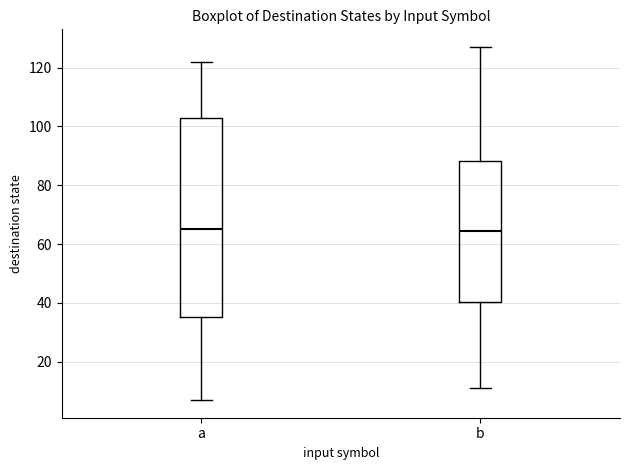

Which box is the tallest, from its lower edge to its upper edge?

a